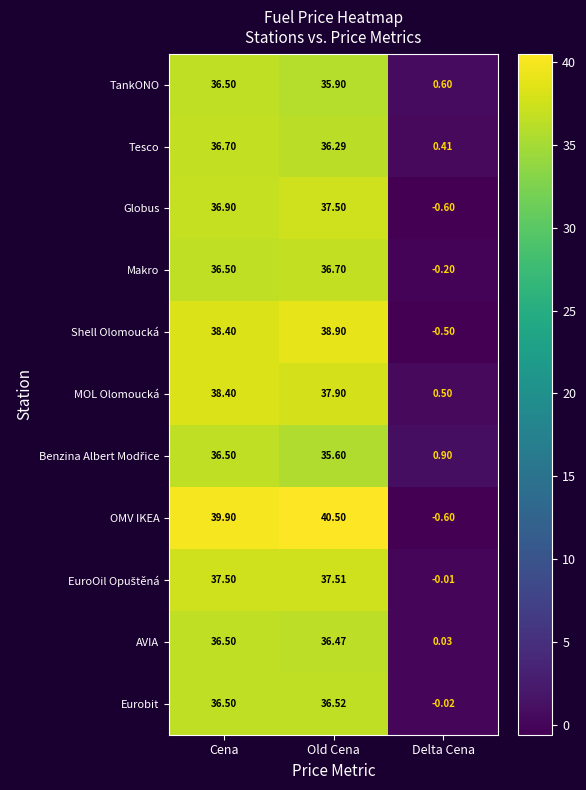

Which series has the largest range (max minus min)?

OMV IKEA